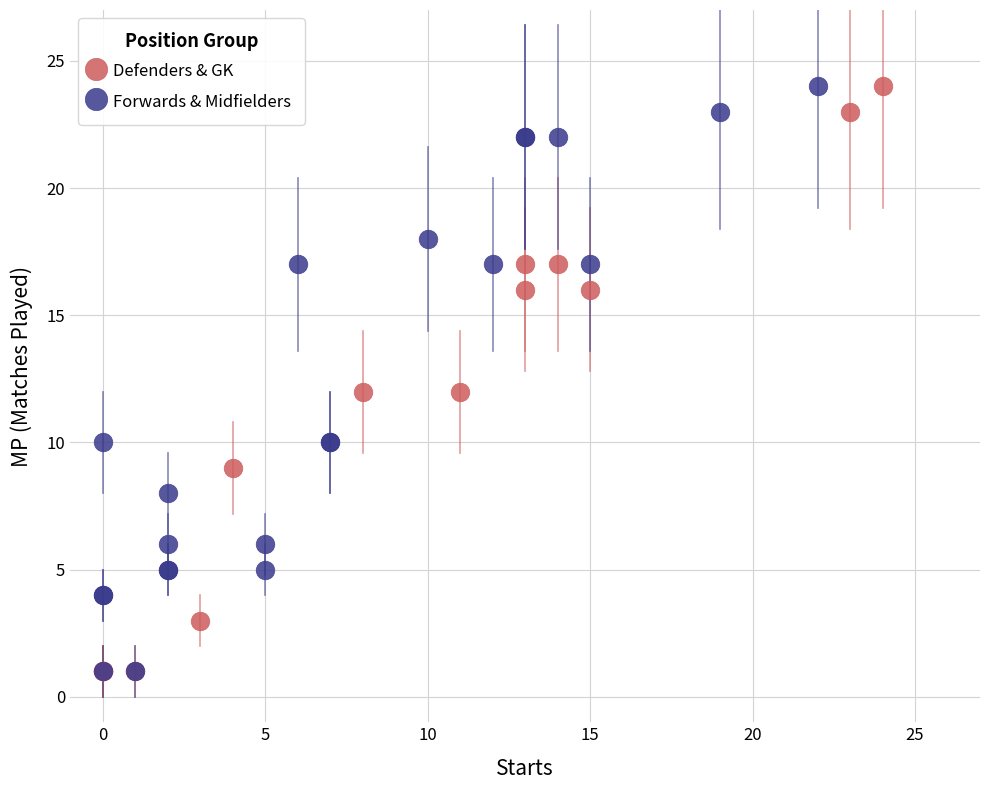

What are all the series names shown in the legend?

Defenders & GK, Forwards & Midfielders